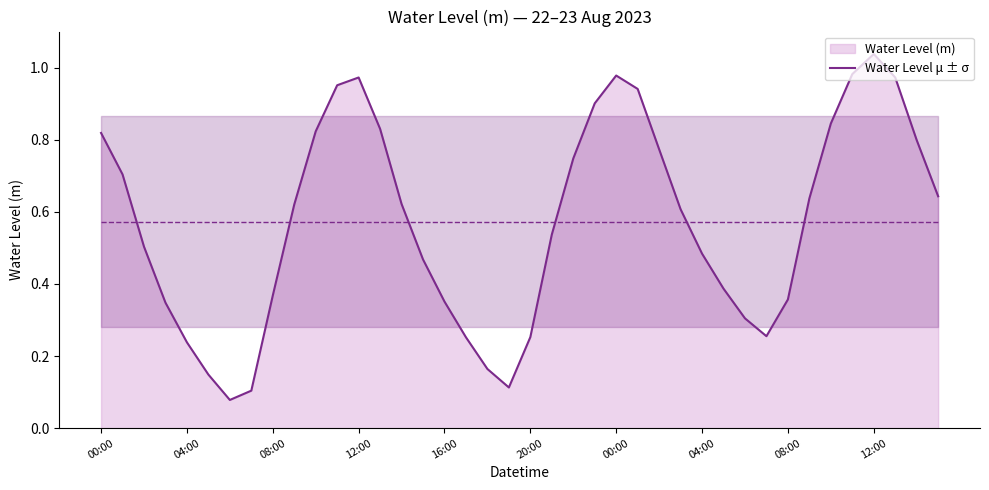

At which category does the chart reach its peak across all series?

12:00